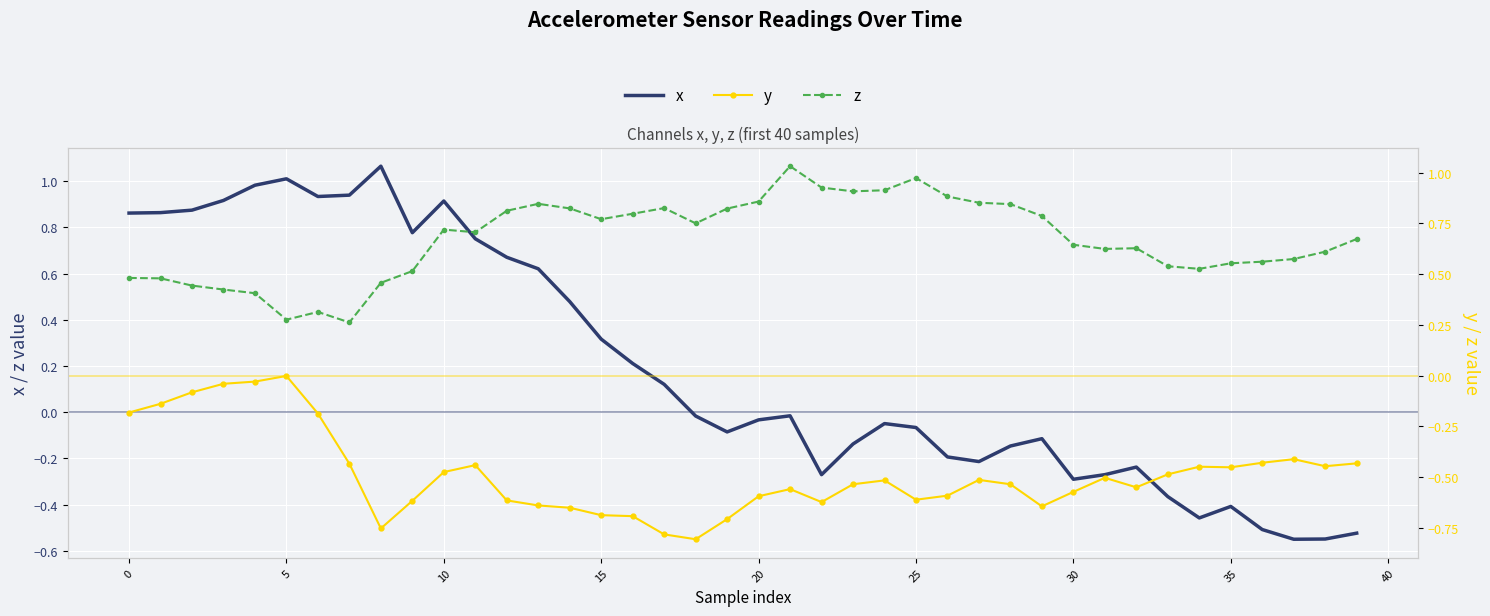

How many positive values does the x series have?

18